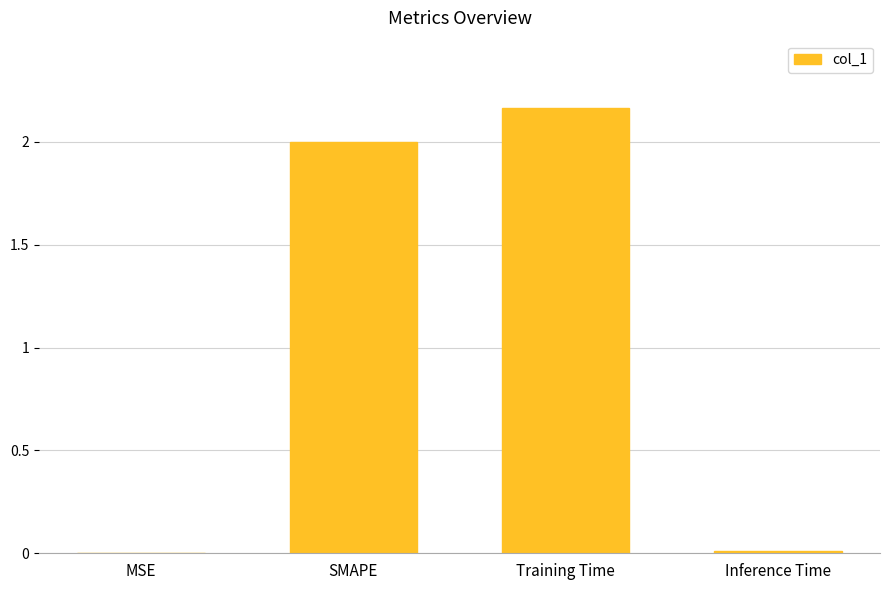

Which has a higher value, Training Time or SMAPE?

Training Time